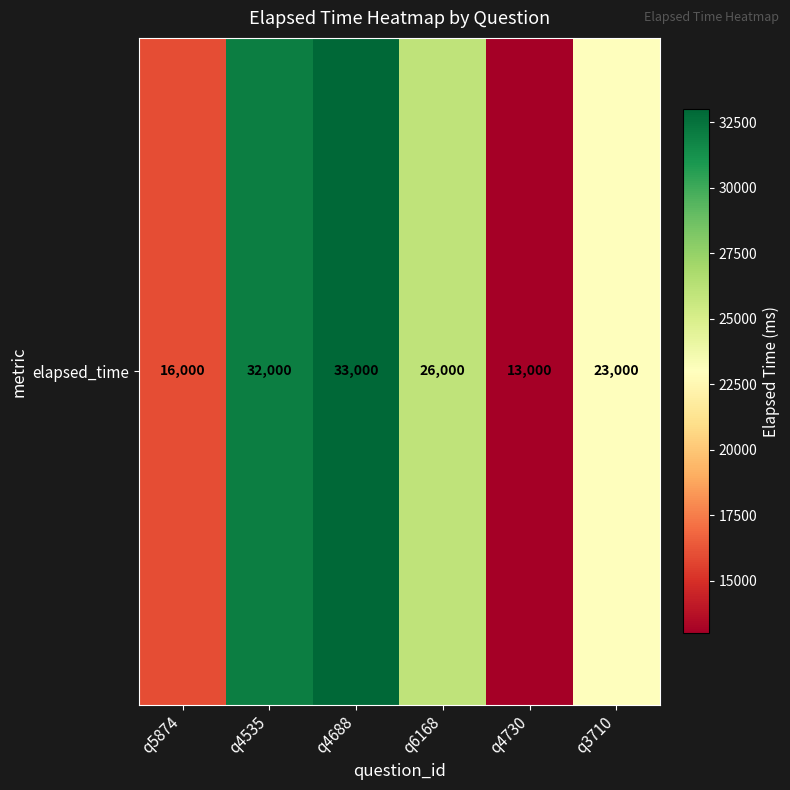

Count the number of data series in this chart.

1